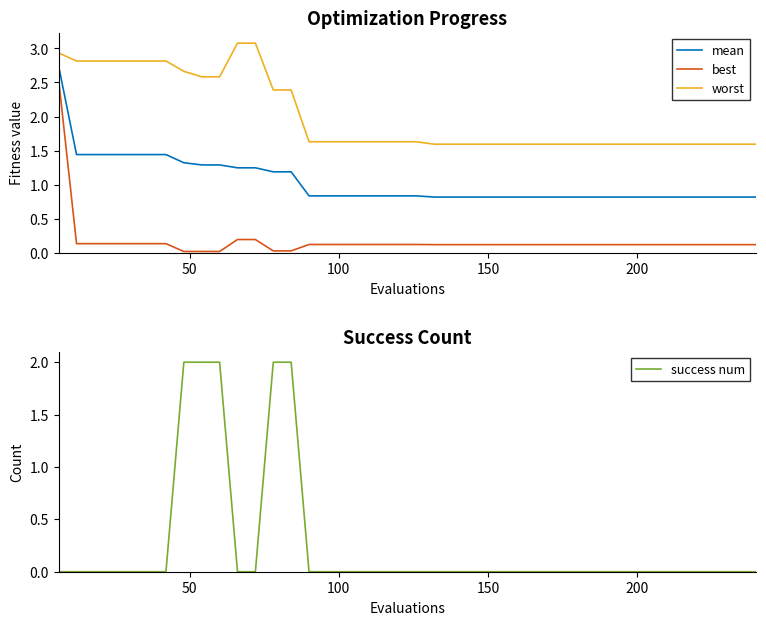

What is the value of the worst point at the 21st from the left?

1.6